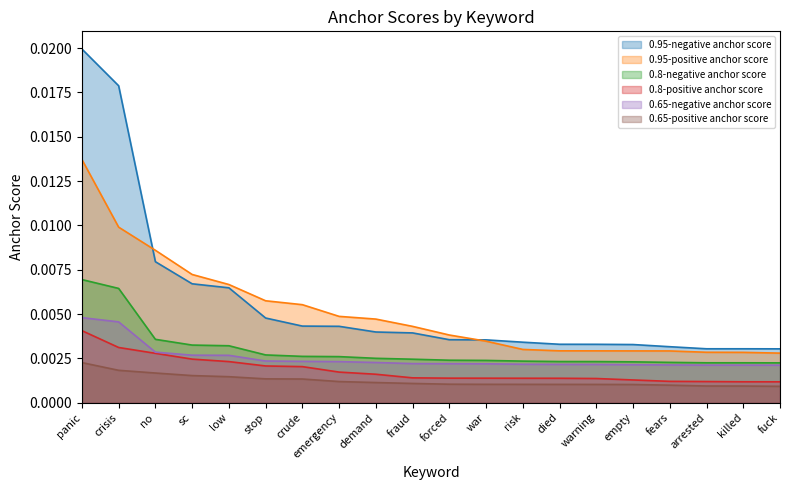

The value of 0.65-positive anchor score at forced is 0.0. True or false?

False